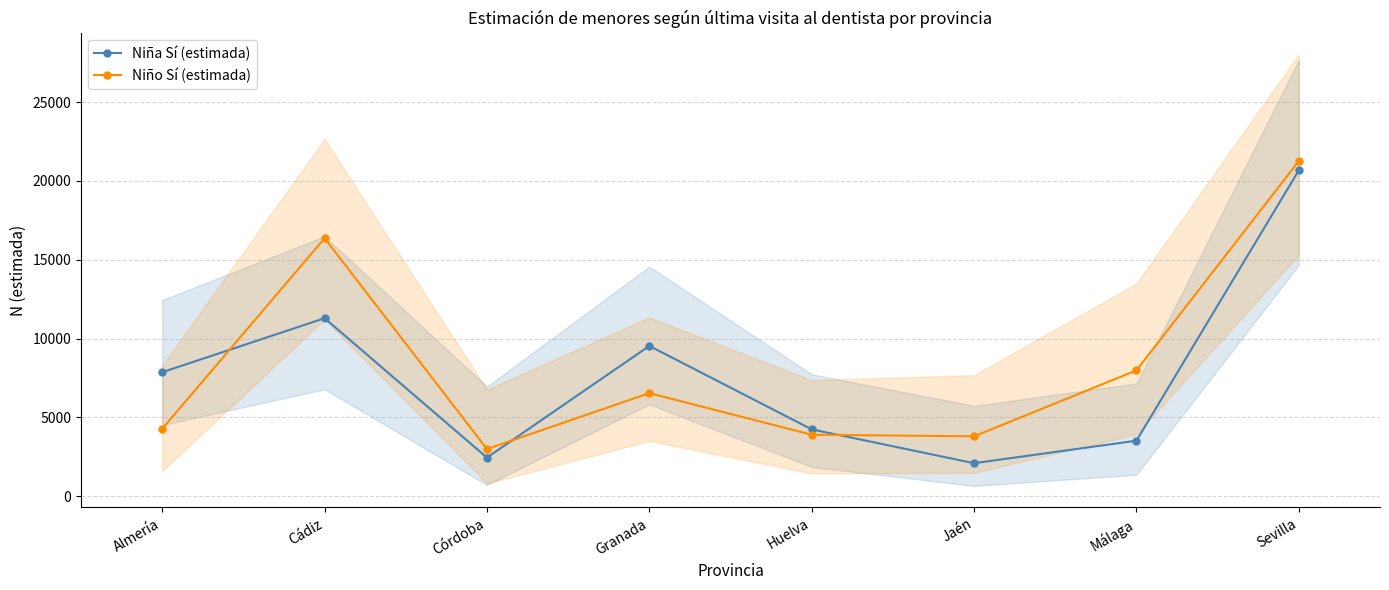

Is it true that Niño Sí (estimada) equals 3793 at Jaén?

True